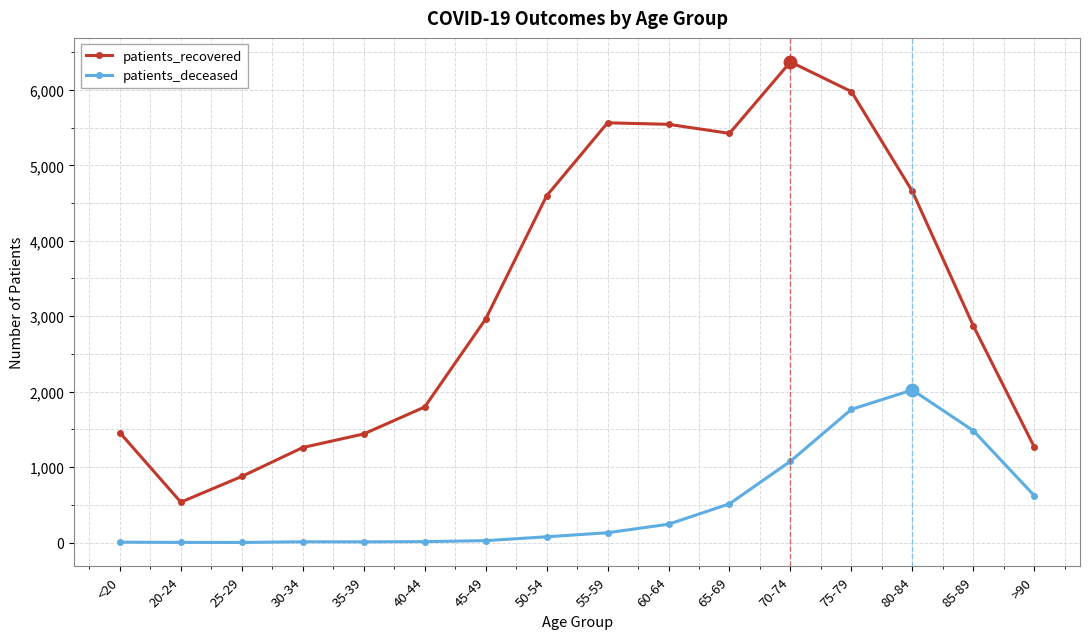

What is the sum of the patients_recovered values at 55-59 and <20?

7020